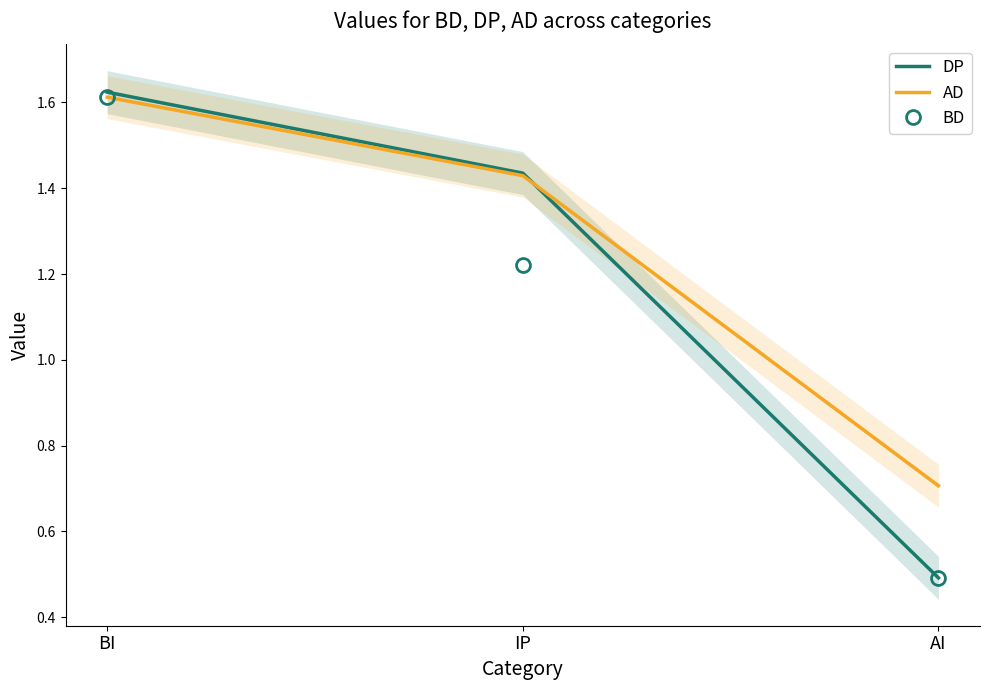

What is the maximum value for BD?

1.6